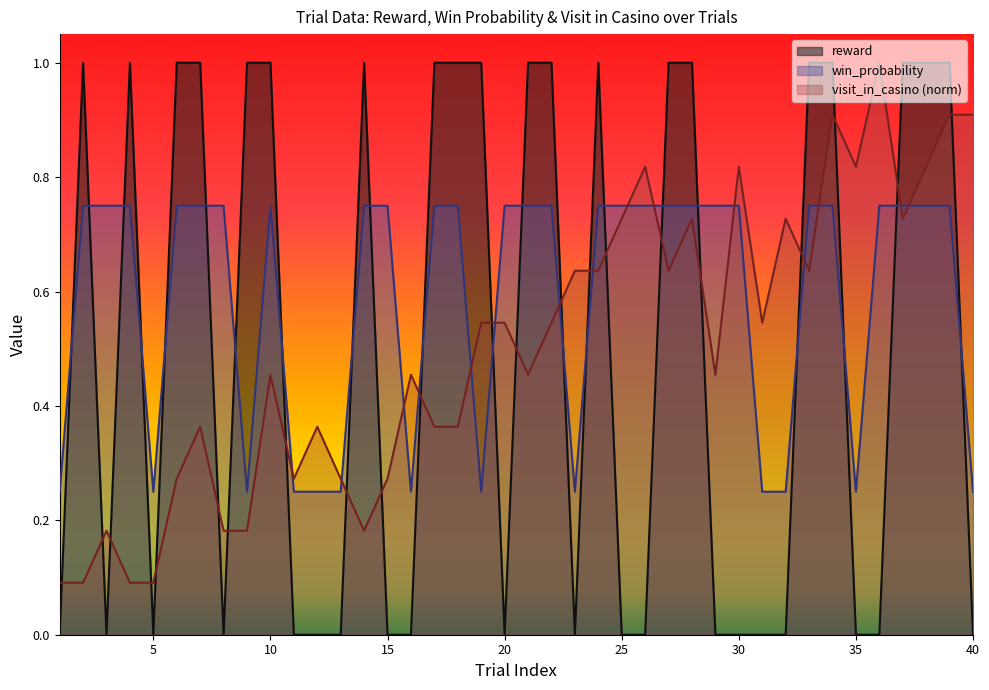

How many data points does each series have?

40